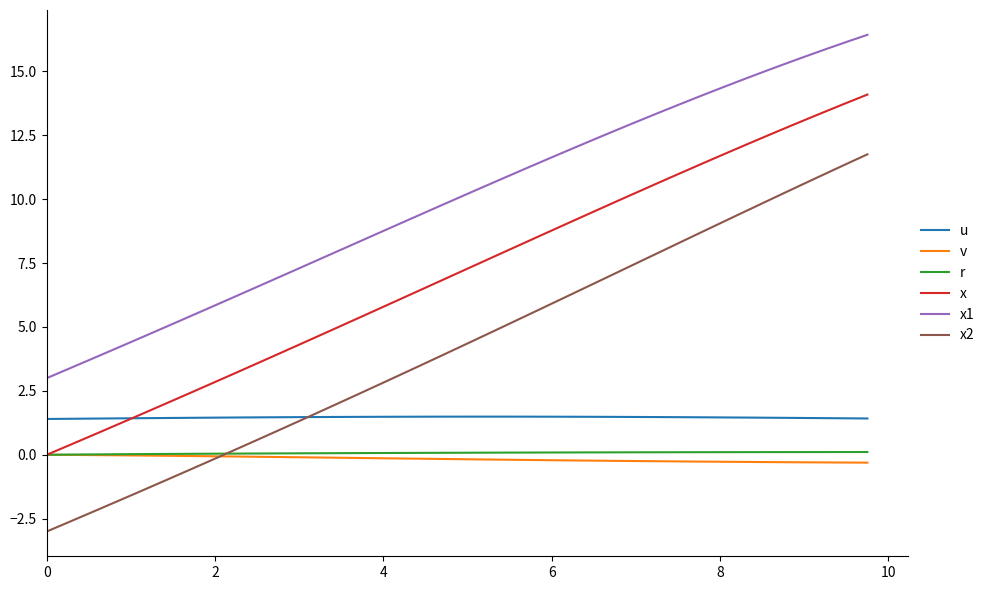

True or false: u and r cross at least once.

False